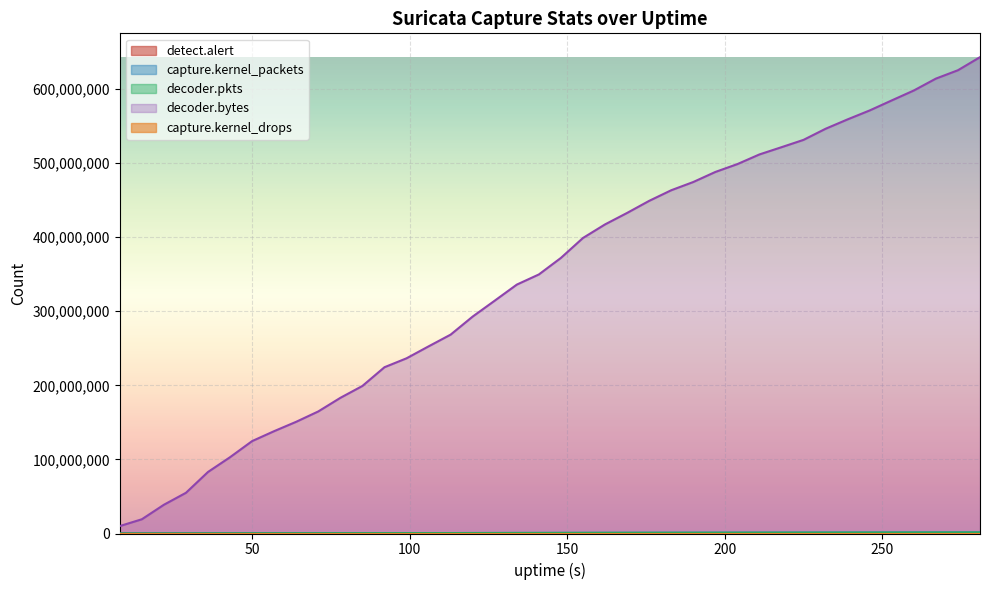

What is the sum of the detect.alert values at 99 and 204?

295032